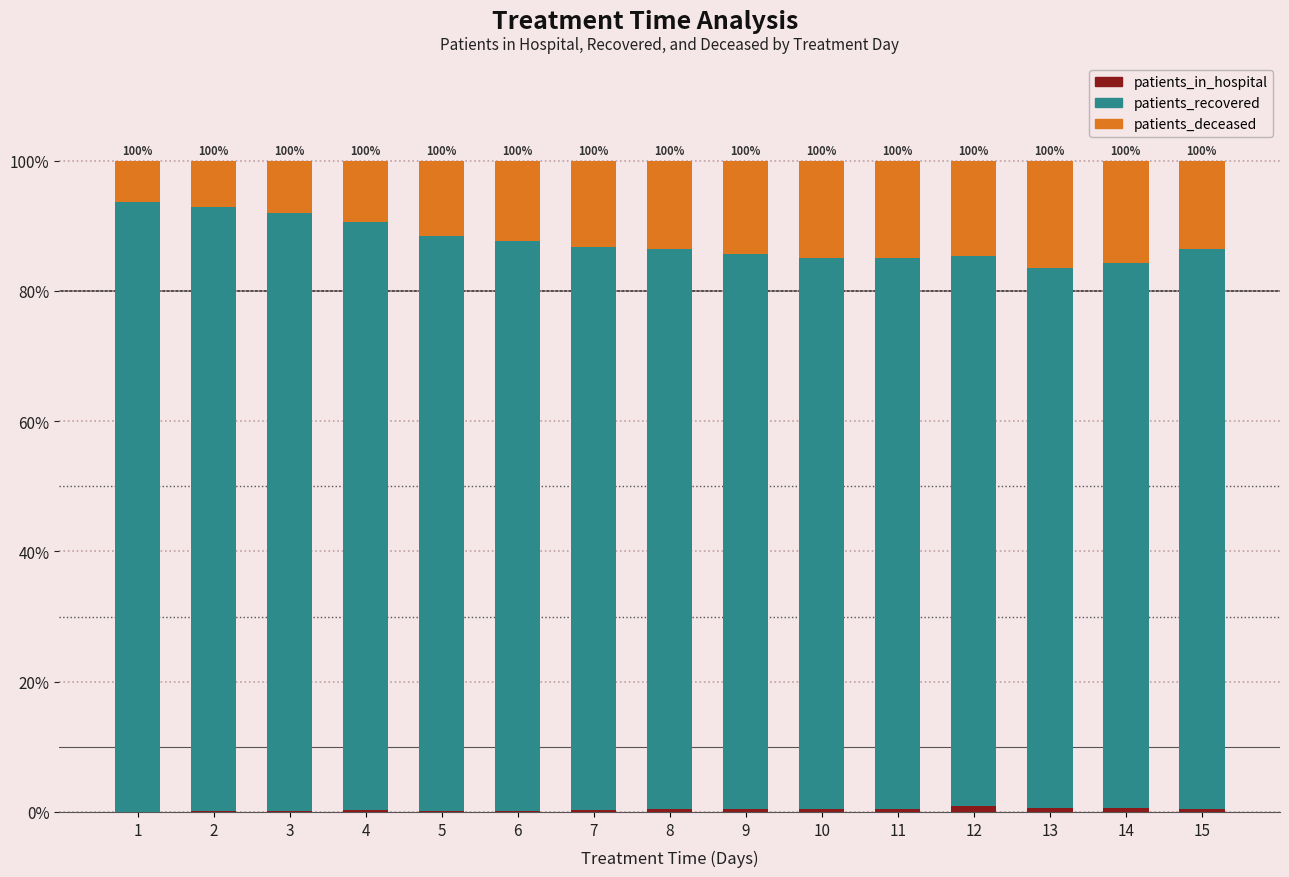

Does the chart contain stacked bars?

Yes